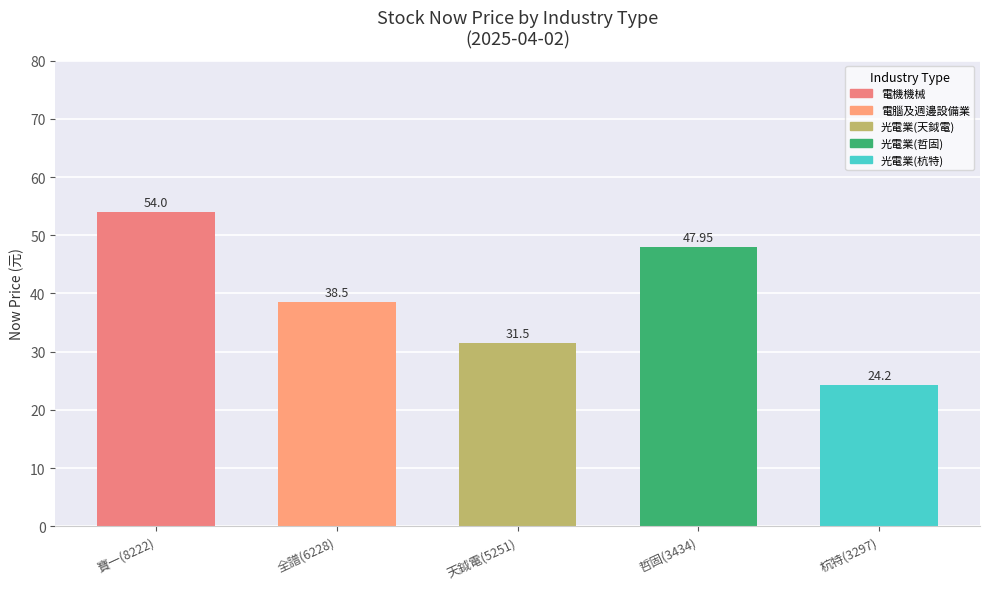

What is the approximate value at 寶一(8222)?

54.0